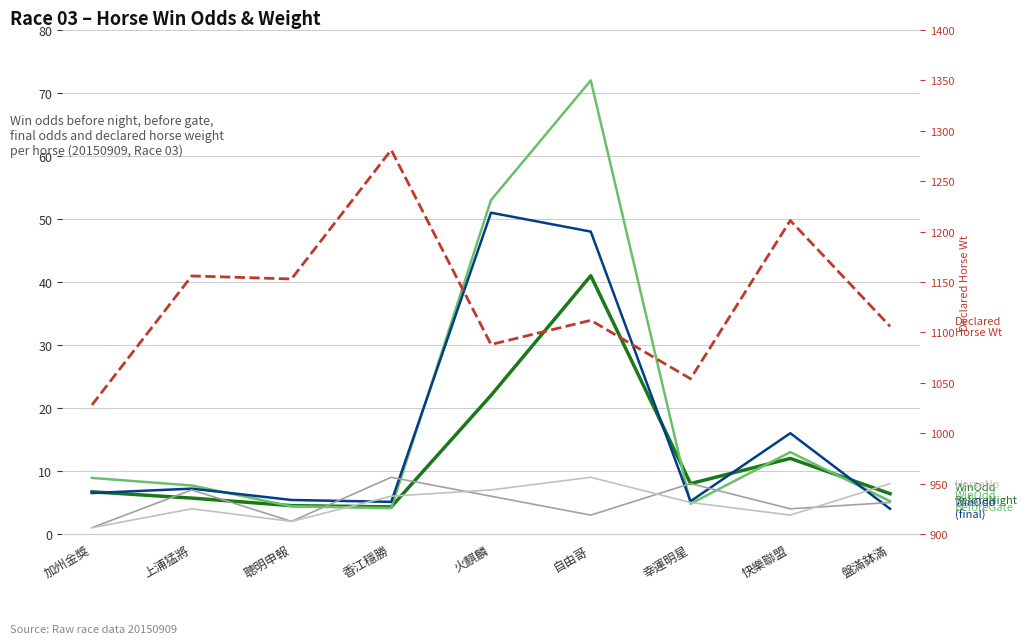

What is the label of the 4th point from the left?

香江穩勝